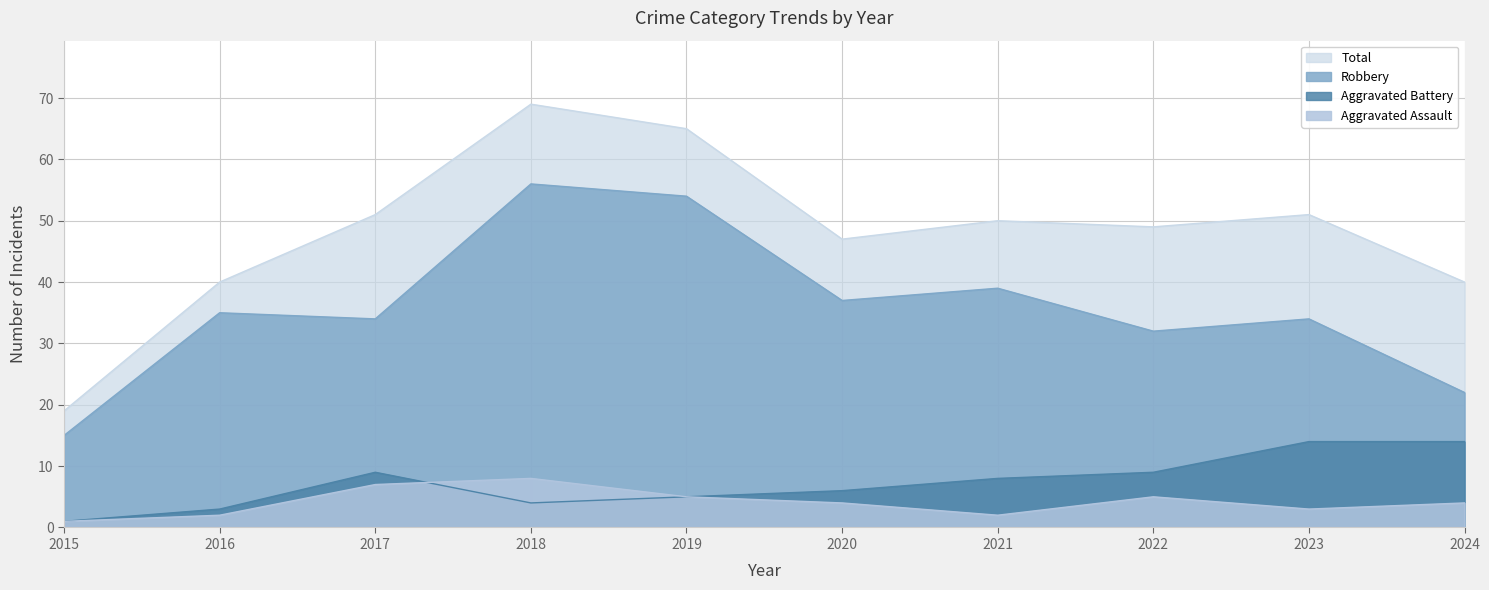

True or false: Aggravated Battery and Aggravated Assault cross at least once.

True